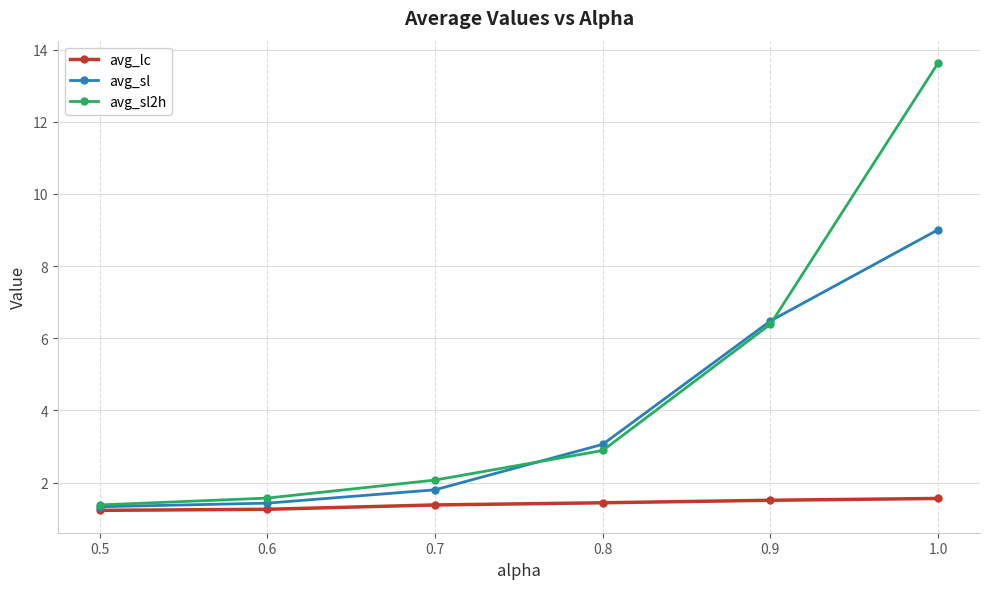

List the series in order of their overall mean, lowest first.

avg_lc, avg_sl, avg_sl2h